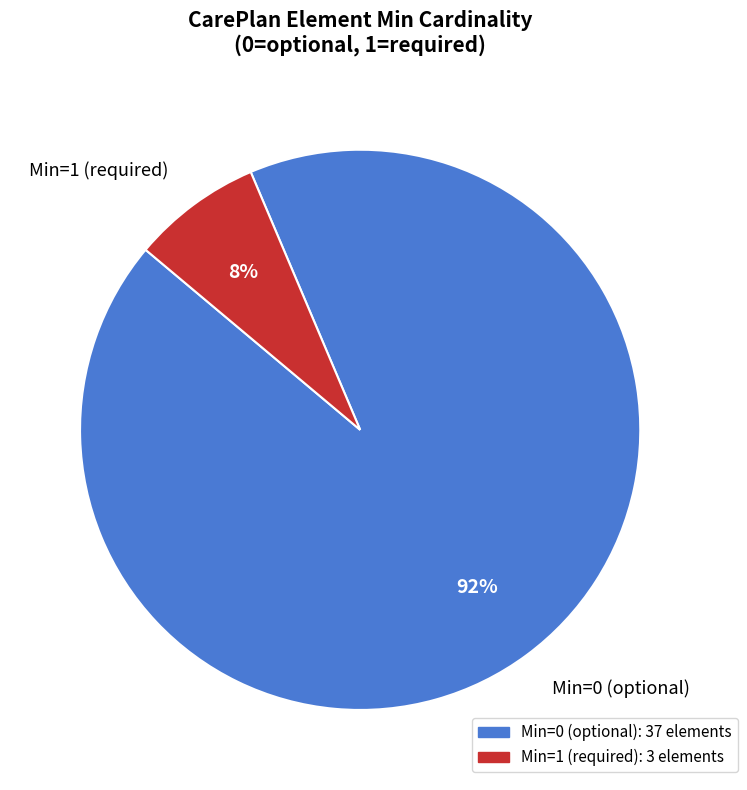

Does any single category account for the majority?

Yes